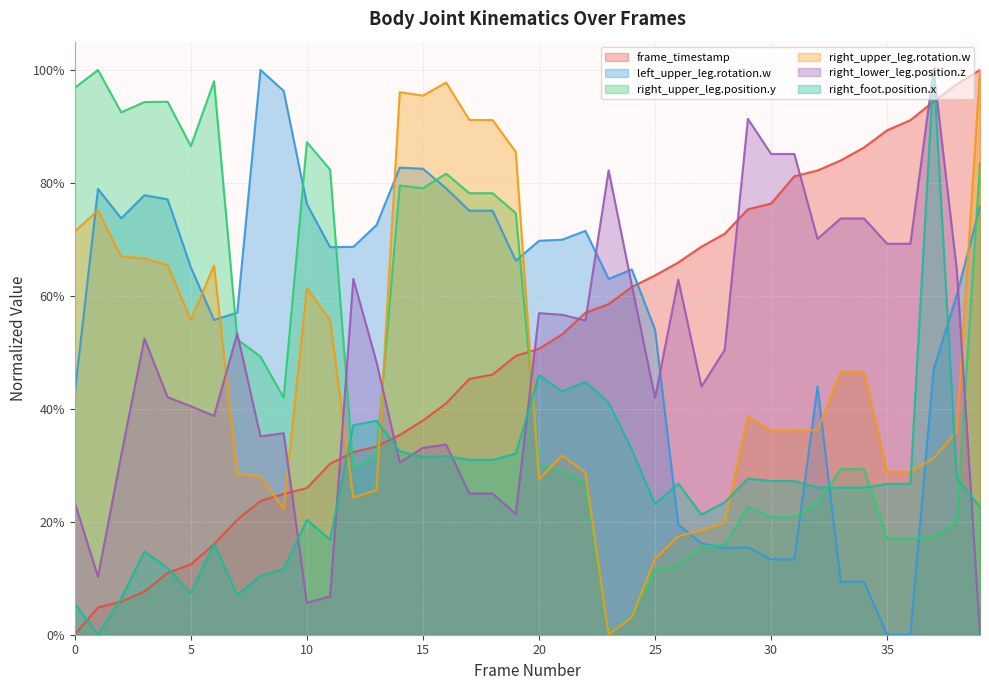

True or false: frame_timestamp has a value of 1.2 at 30.

False